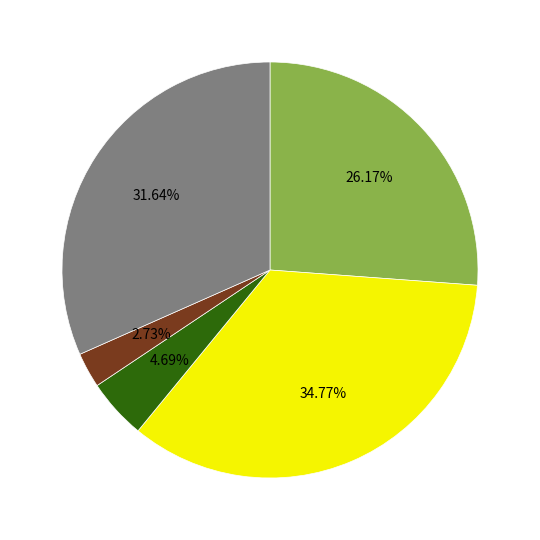

Does any single category account for the majority?

No